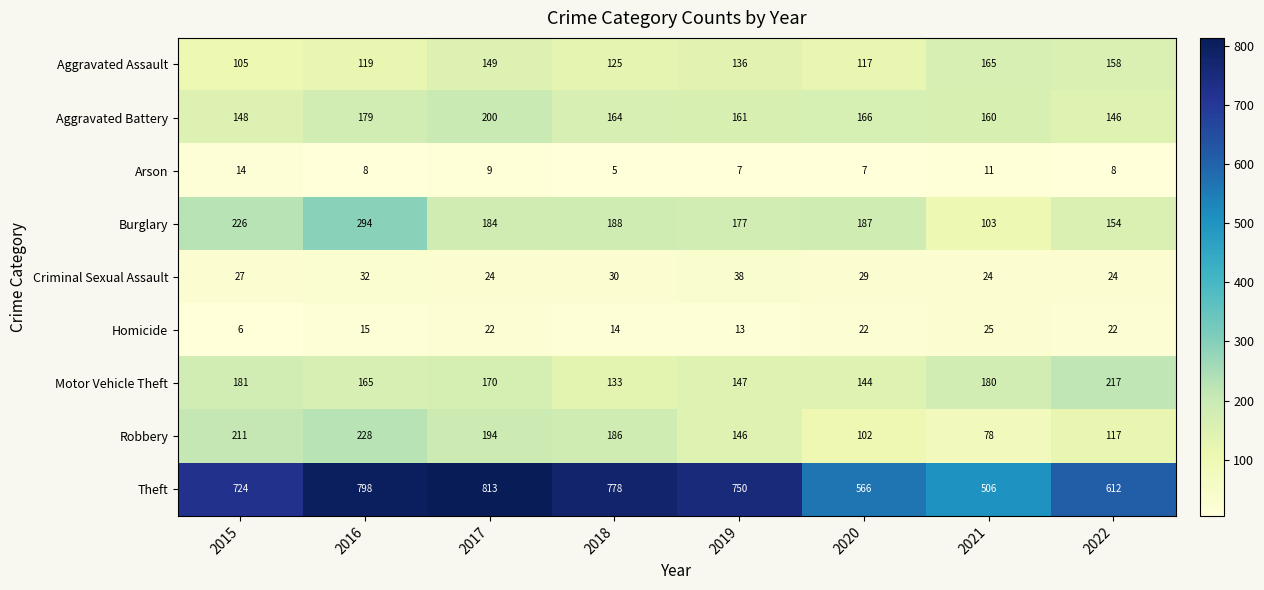

How many Criminal Sexual Assault values are between 24 and 32?

7